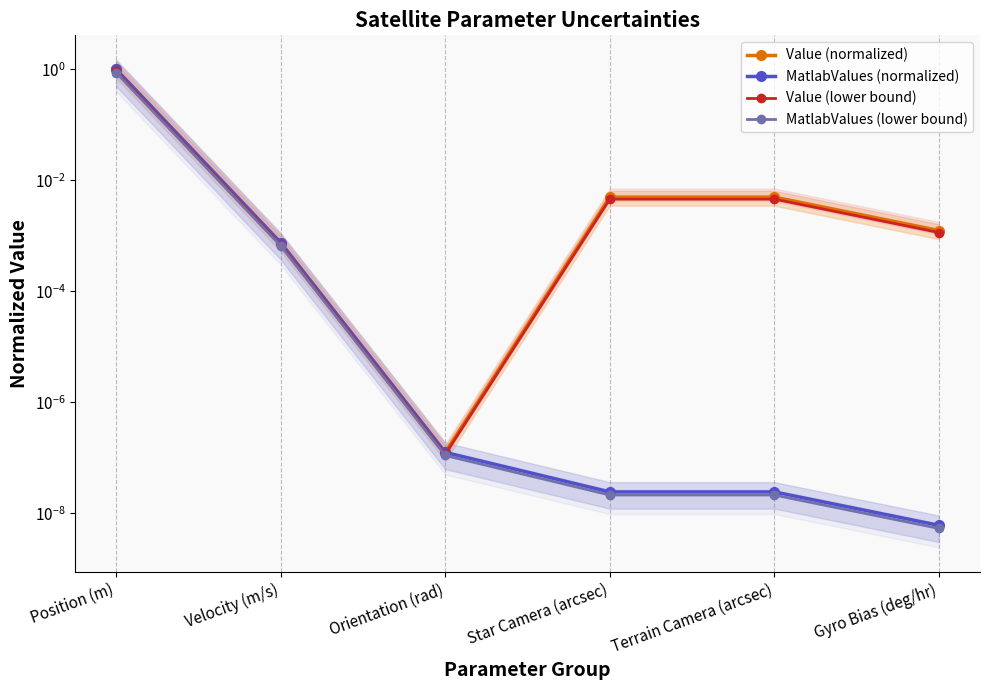

What is the sum of all MatlabValues (lower bound) values?

0.9